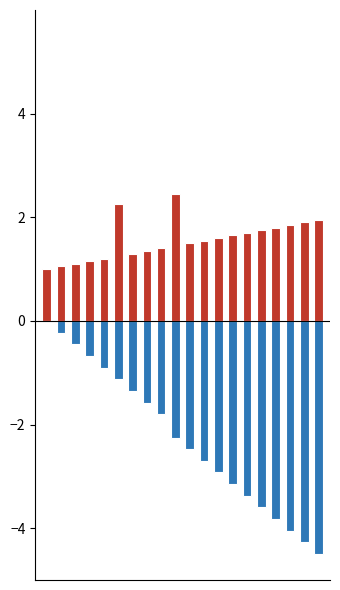

What is the spread (max minus min) of values at 2?

1.6